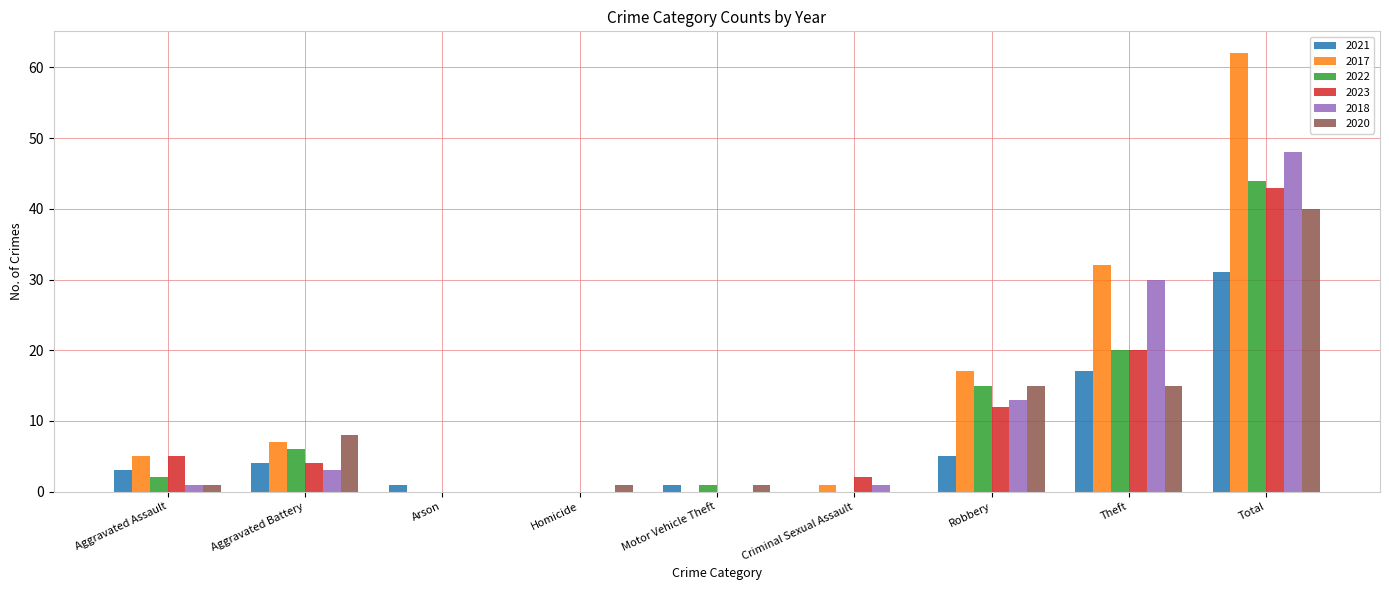

Are the bars grouped side by side (vs. stacked)?

Yes